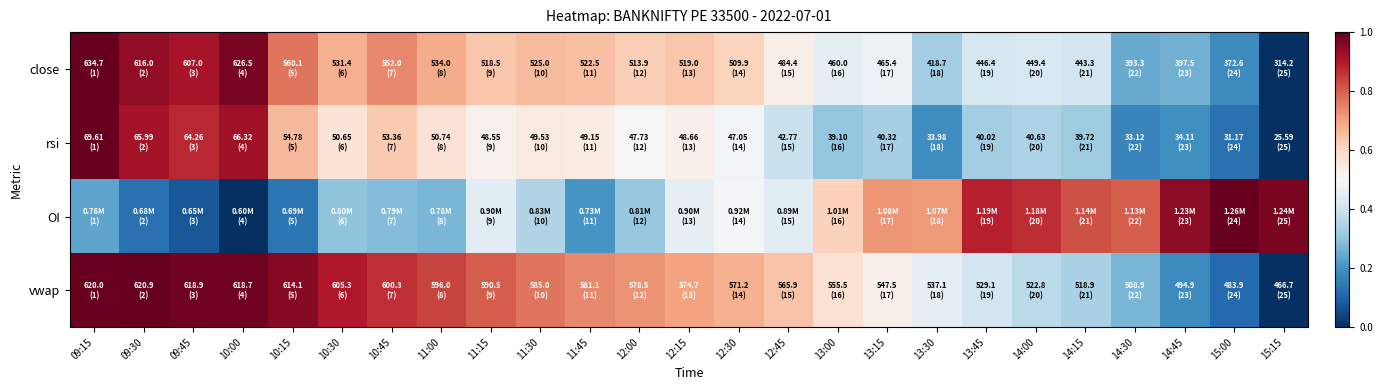

Reading right to left, extract all data points from this chart.

close: 15:15=0.0	15:00=0.2	14:45=0.3	14:30=0.2	14:15=0.4	14:00=0.4	13:45=0.4	13:30=0.3	13:15=0.5	13:00=0.5	12:45=0.5	12:30=0.6	12:15=0.6	12:00=0.6	11:45=0.7	11:30=0.7	11:15=0.6	11:00=0.7	10:45=0.7	10:30=0.7	10:15=0.8	10:00=1.0	09:45=0.9	09:30=0.9	09:15=1.0
rsi: 15:15=0.0	15:00=0.1	14:45=0.2	14:30=0.2	14:15=0.3	14:00=0.3	13:45=0.3	13:30=0.2	13:15=0.3	13:00=0.3	12:45=0.4	12:30=0.5	12:15=0.5	12:00=0.5	11:45=0.5	11:30=0.5	11:15=0.5	11:00=0.6	10:45=0.6	10:30=0.6	10:15=0.7	10:00=0.9	09:45=0.9	09:30=0.9	09:15=1.0
OI: 15:15=1.0	15:00=1.0	14:45=0.9	14:30=0.8	14:15=0.8	14:00=0.9	13:45=0.9	13:30=0.7	13:15=0.7	13:00=0.6	12:45=0.4	12:30=0.5	12:15=0.5	12:00=0.3	11:45=0.2	11:30=0.4	11:15=0.4	11:00=0.3	10:45=0.3	10:30=0.3	10:15=0.1	10:00=0.0	09:45=0.1	09:30=0.1	09:15=0.2
vwap: 15:15=0.0	15:00=0.1	14:45=0.2	14:30=0.3	14:15=0.3	14:00=0.4	13:45=0.4	13:30=0.5	13:15=0.5	13:00=0.6	12:45=0.6	12:30=0.7	12:15=0.7	12:00=0.7	11:45=0.7	11:30=0.8	11:15=0.8	11:00=0.8	10:45=0.9	10:30=0.9	10:15=1.0	10:00=1.0	09:45=1.0	09:30=1.0	09:15=1.0